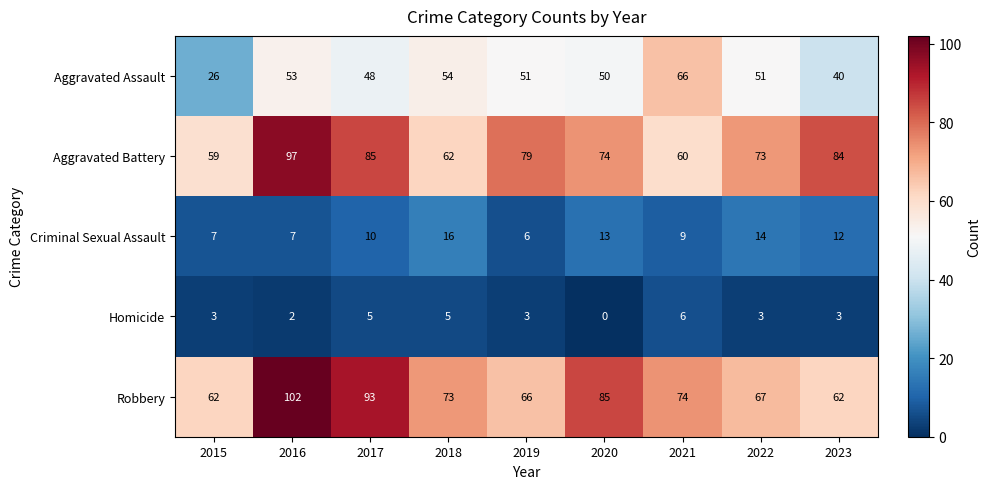

True or false: Robbery has a value of 102 at 2016.

True